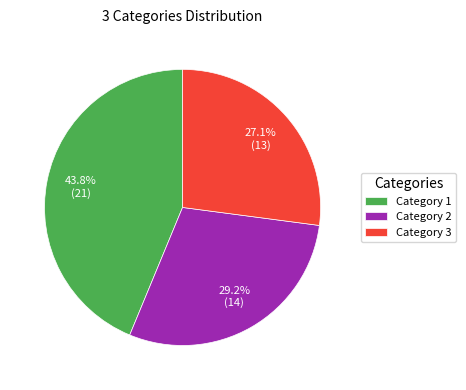

To the nearest percent, what is the difference between the largest and smallest slice percentages?

17%